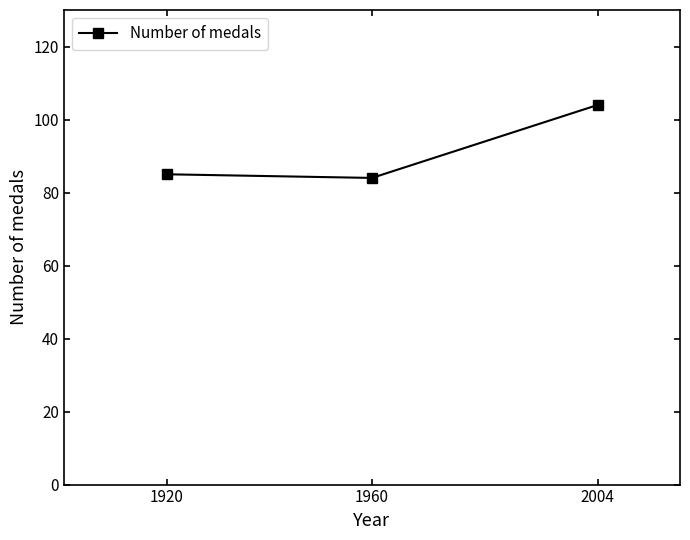

How many data points are less than 85?

1